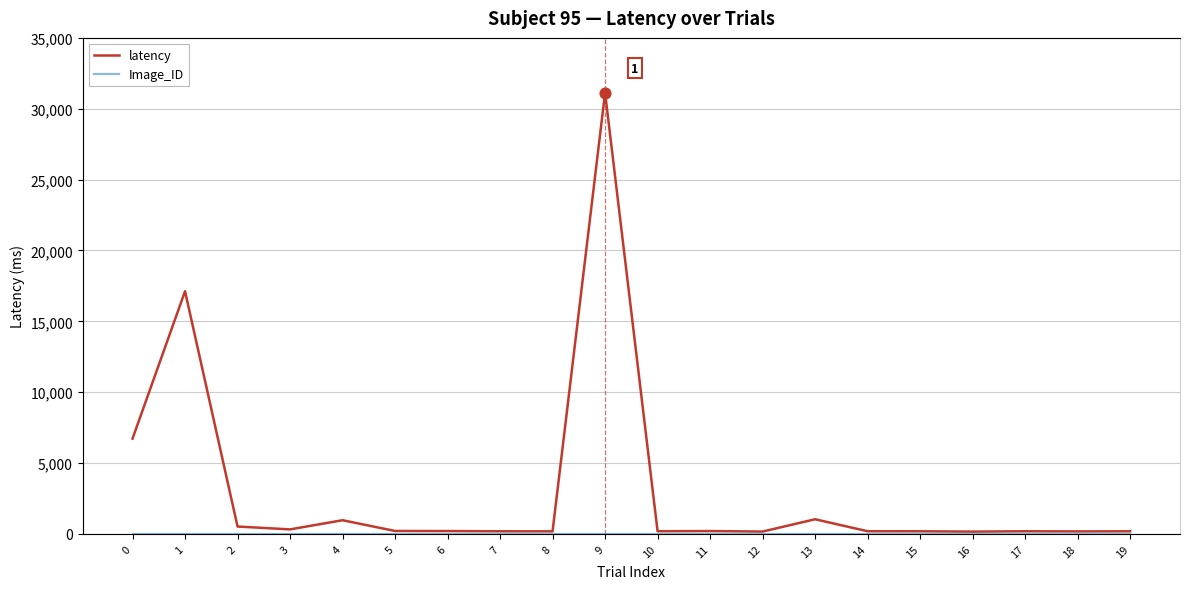

Which series reaches the minimum Y coordinate?

Image_ID